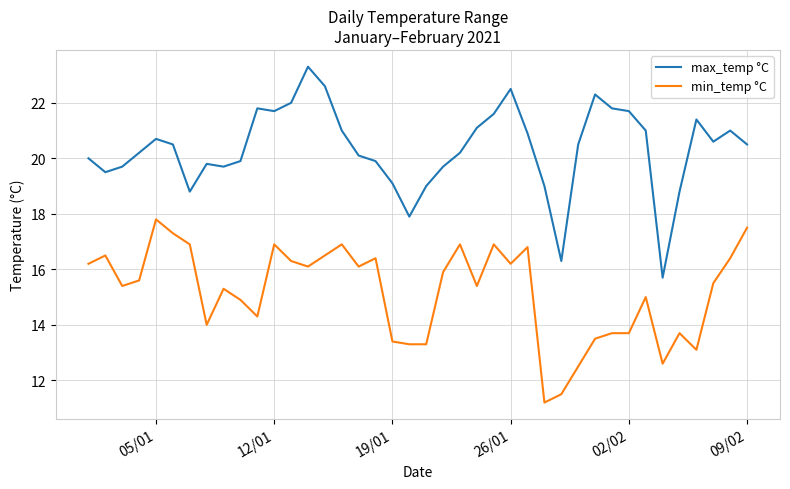

True or false: min_temp °C and max_temp °C cross at least once.

False